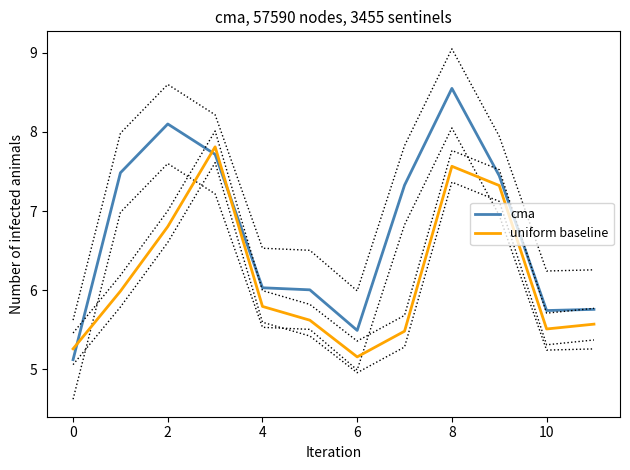

The value of uniform baseline at 6 is 5.2. True or false?

True